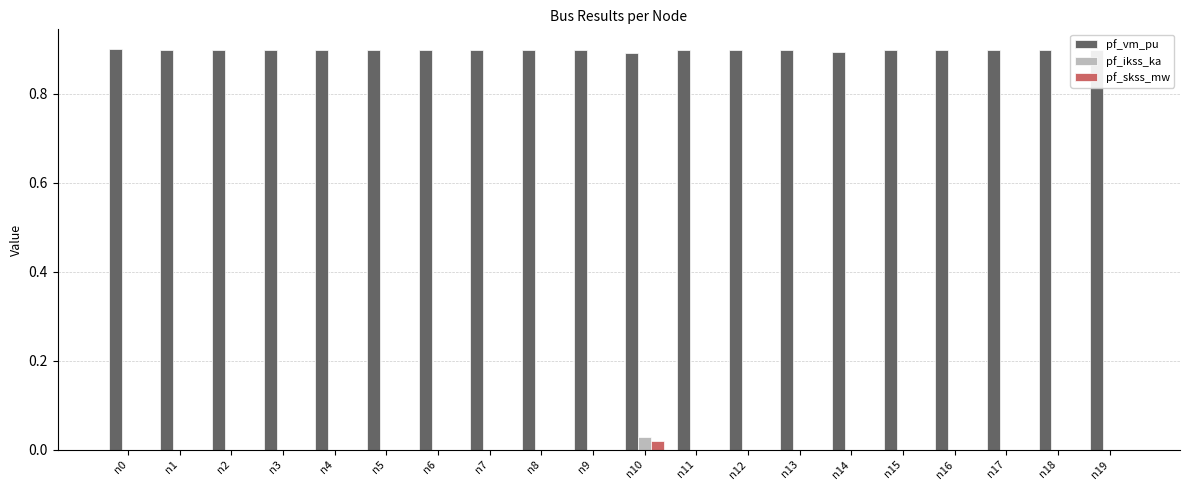

What is the greatest value displayed?

0.9